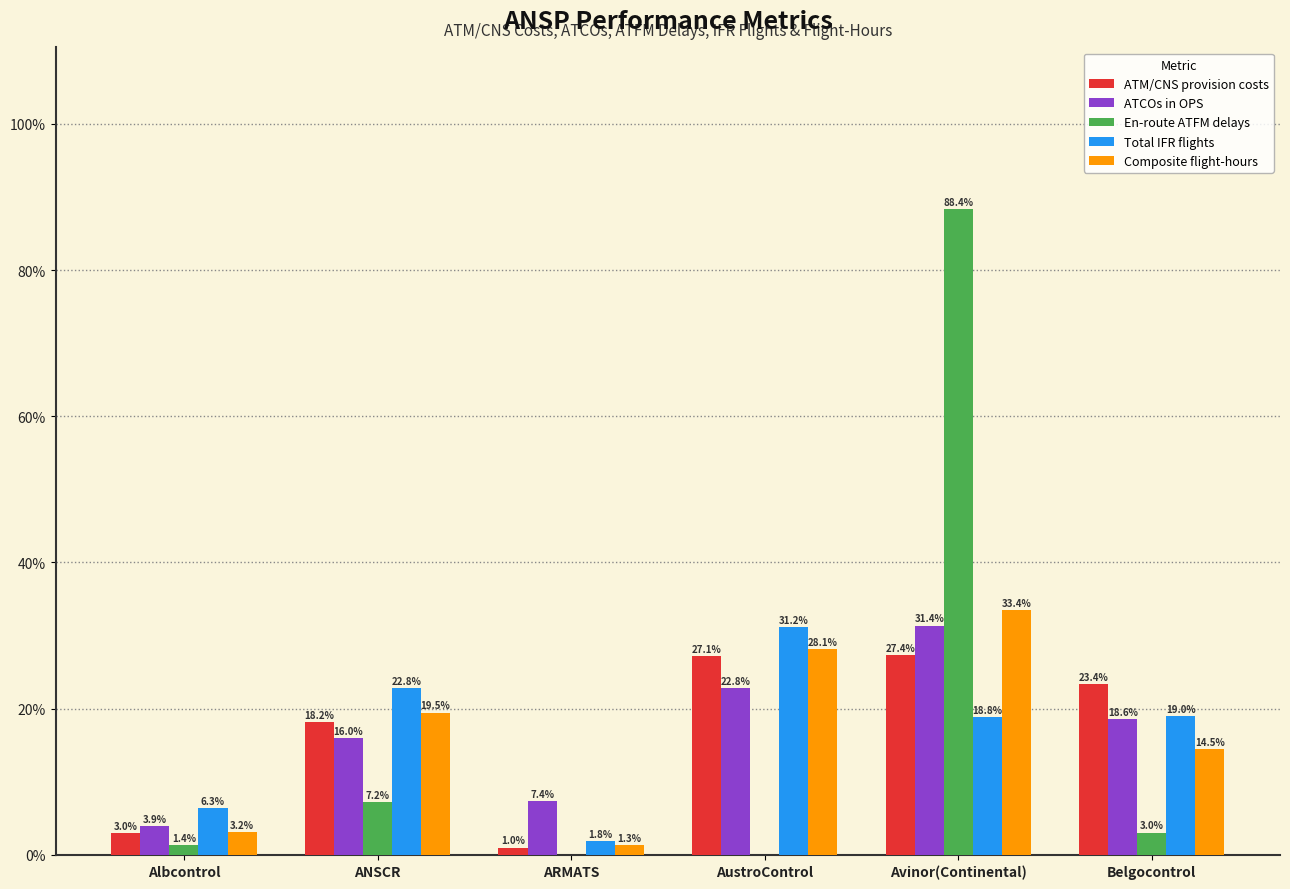

Which series changed the most between ANSCR and Avinor(Continental)?

En-route ATFM delays